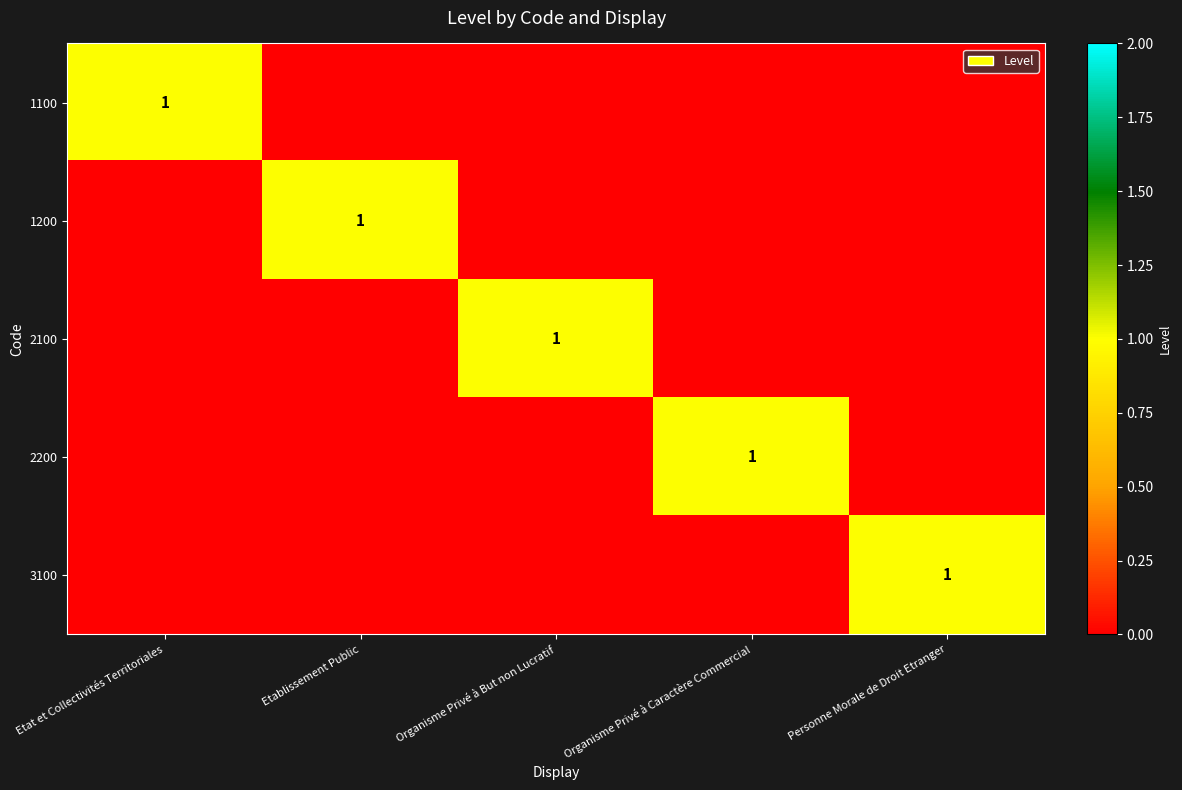

Which has a higher value, Etablissement Public or Etat et Collectivités Territoriales?

Etat et Collectivités Territoriales